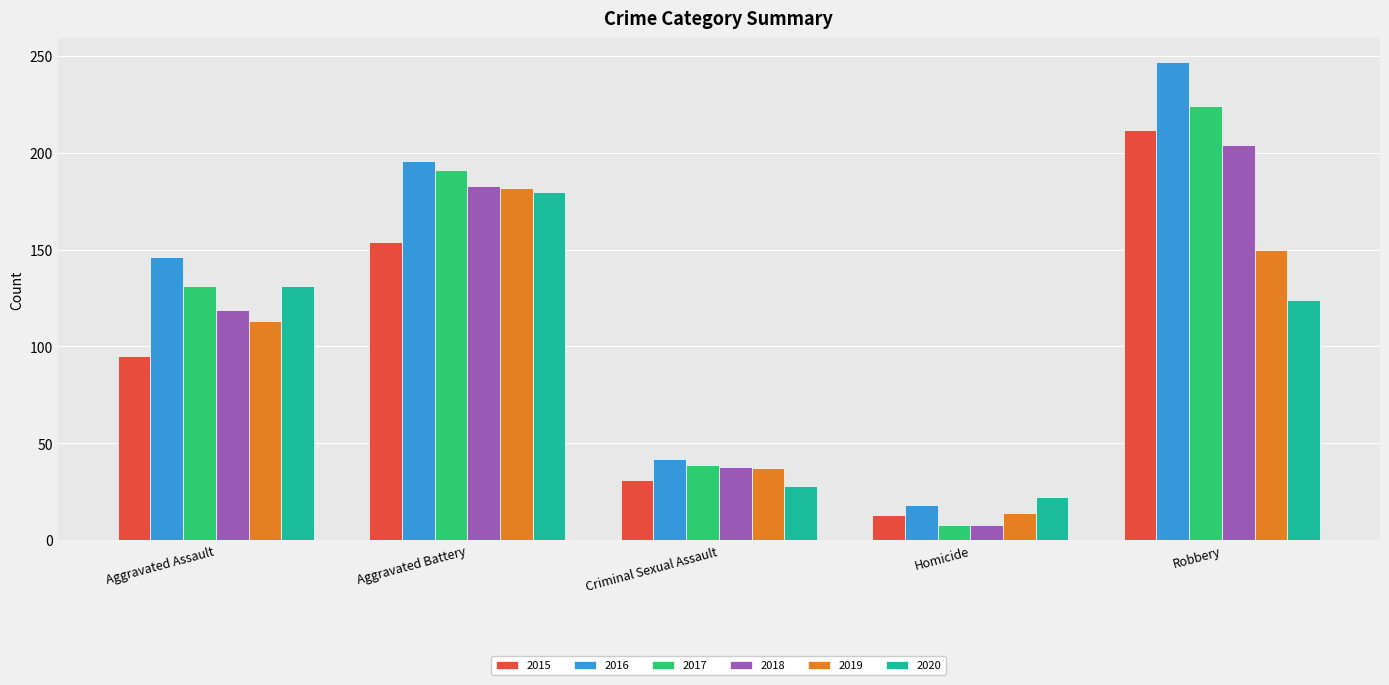

What is the value of the 2017 bar at the 5th from the left?

224